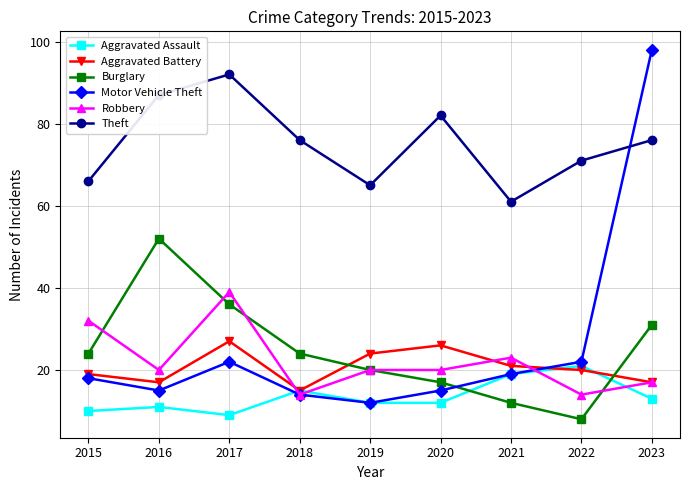

At which category is the sum across all series the highest?

2023